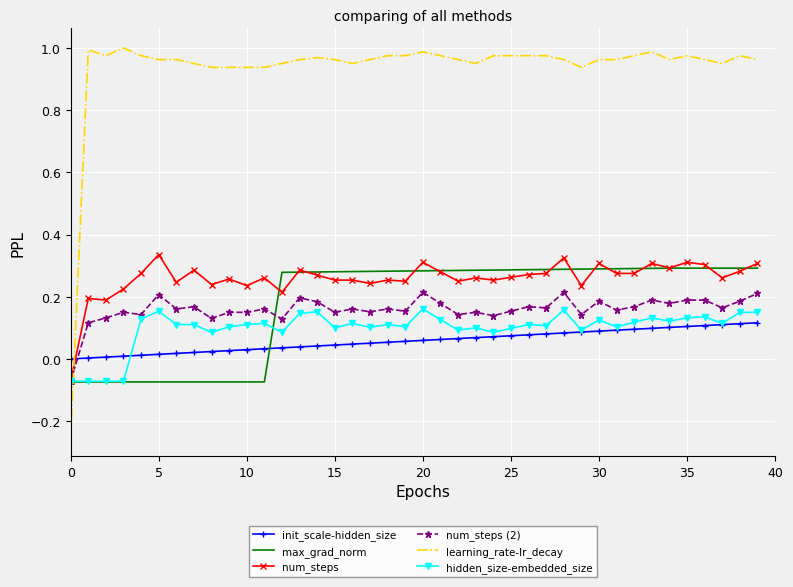

Which series has the largest range (max minus min)?

learning_rate-lr_decay